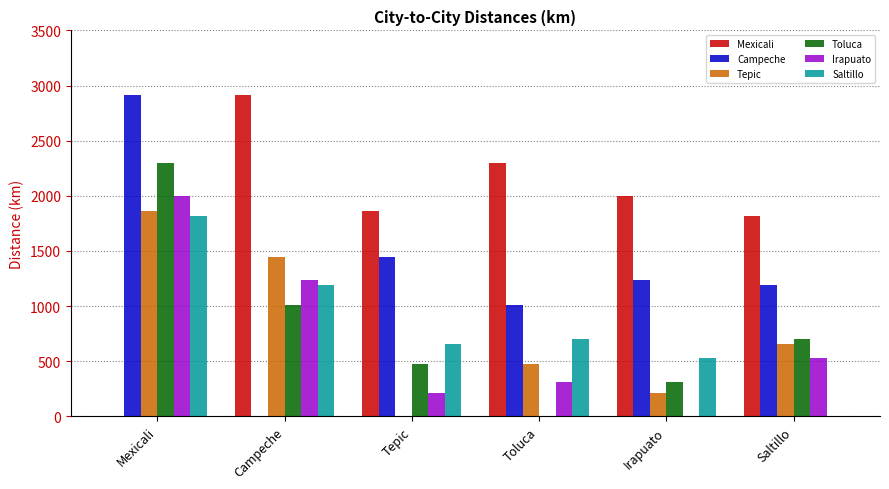

What is the sum of all Toluca values?

4791